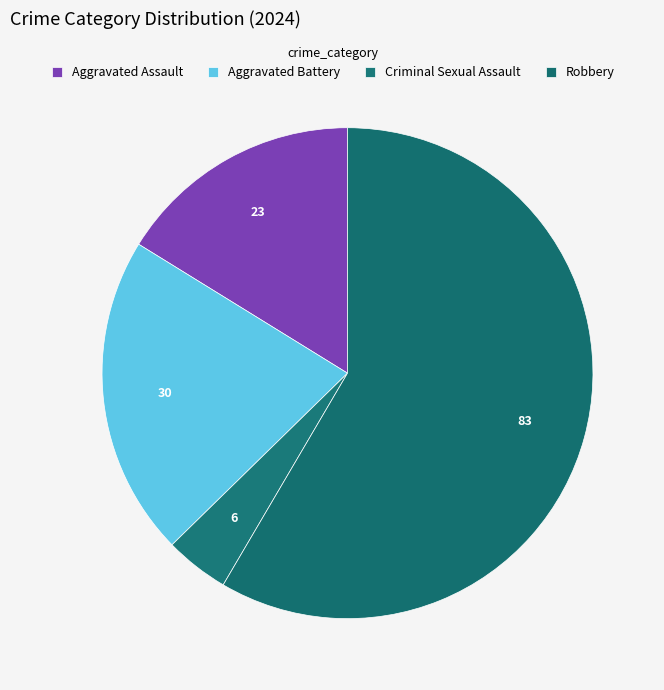

How many segments does this pie chart have?

4